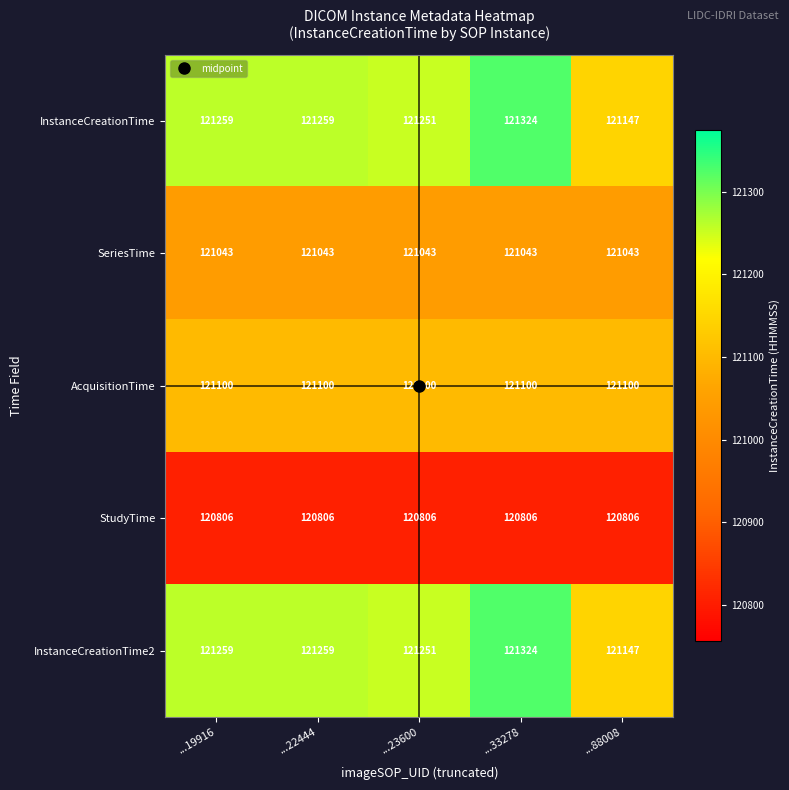

Is it true that SeriesTime equals 217533 at ...22444?

False